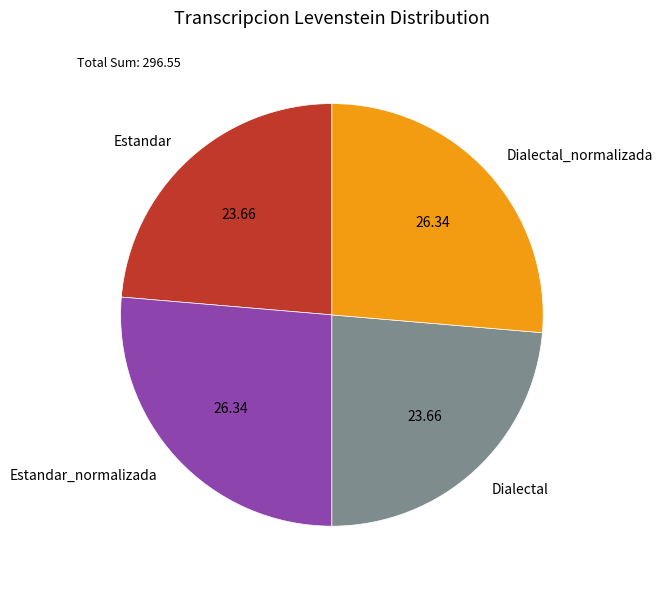

What is the ratio of the value at Dialectal to the value at Estandar?

1.0